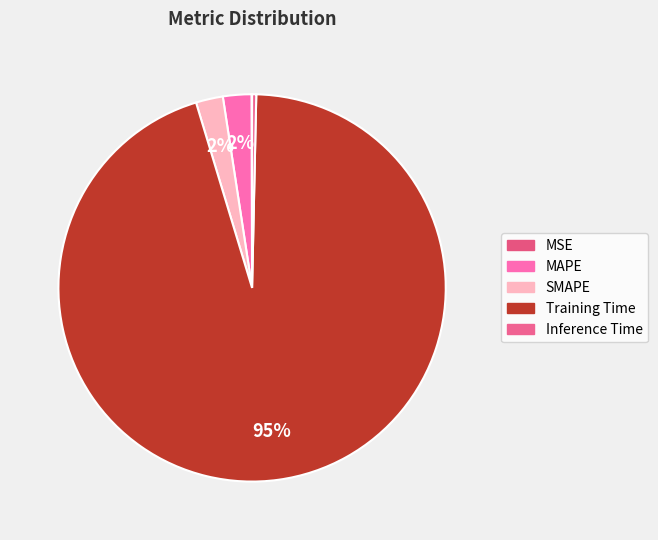

Combined, what portion of the pie is Inference Time and SMAPE?

2.6%